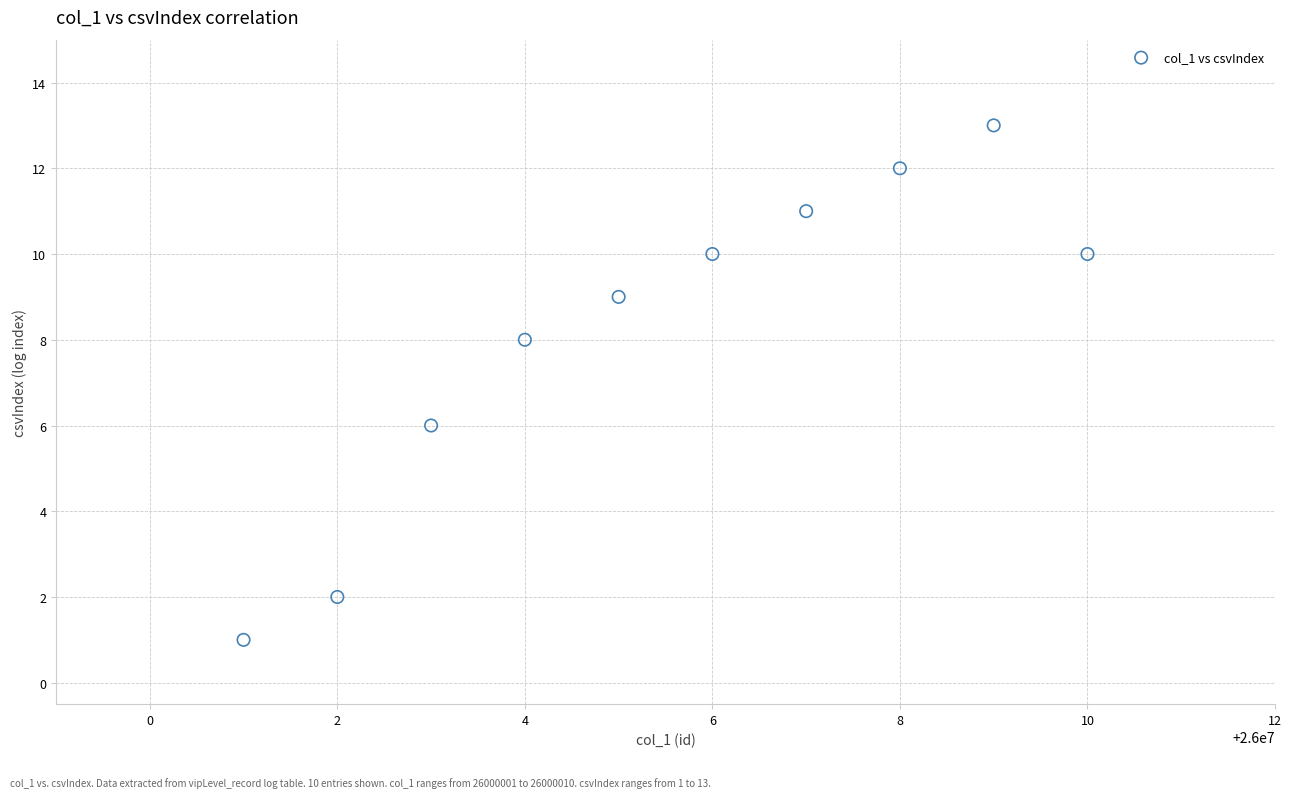

What is the range of X values (max minus min)?

9